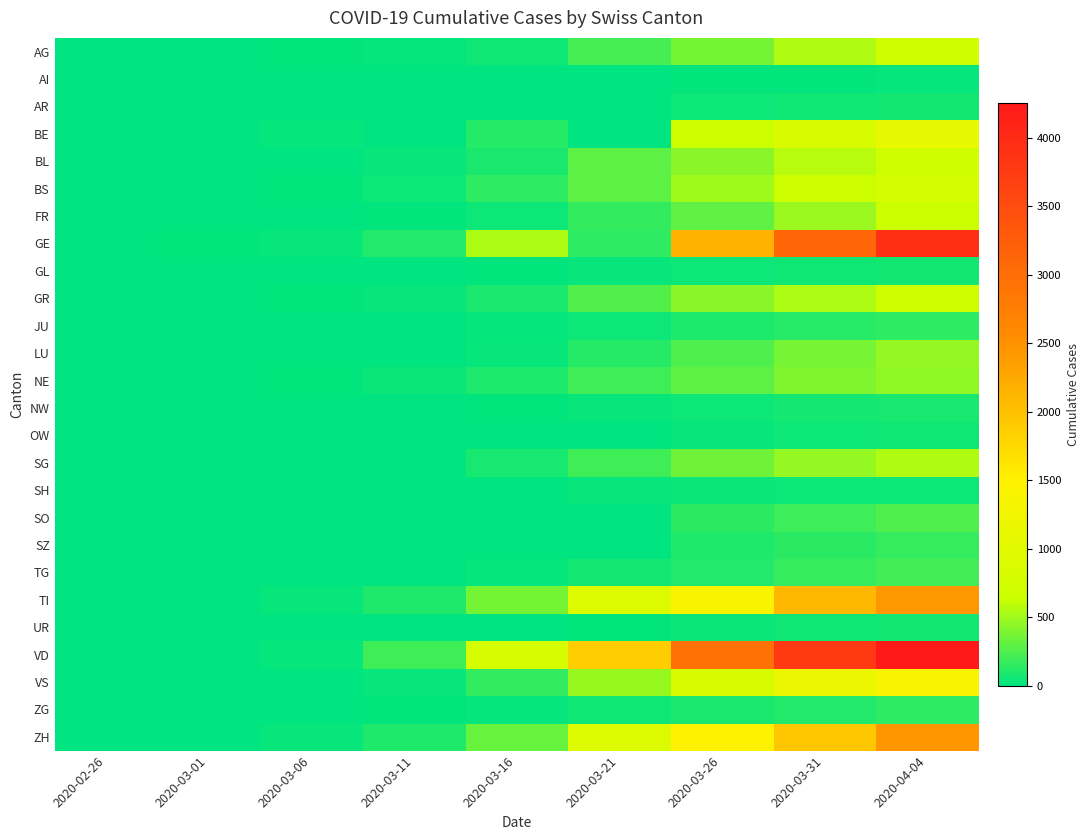

Which series has the largest range (max minus min)?

VD